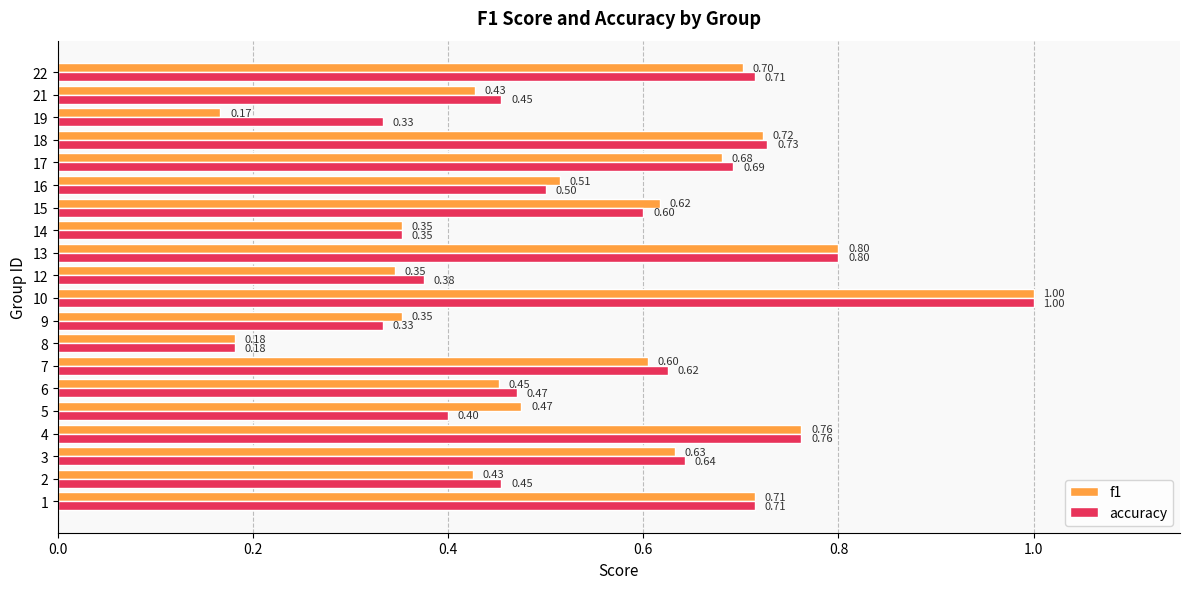

What are all the series names shown in the legend?

f1, accuracy